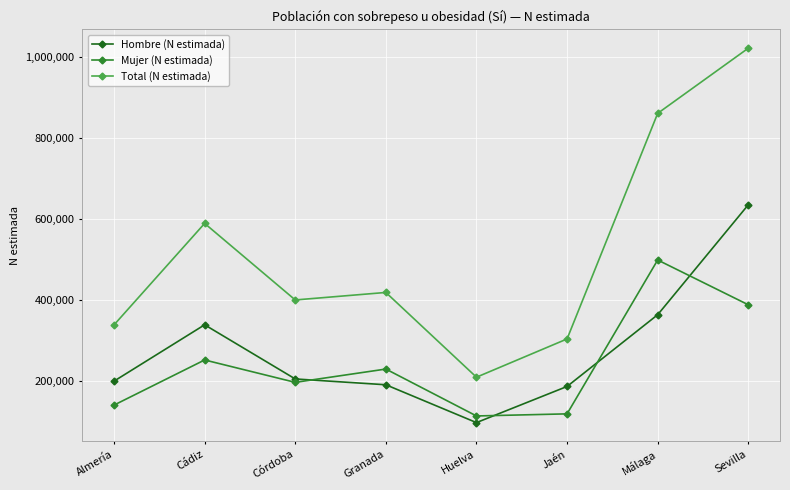

Count the number of categories in the chart.

8